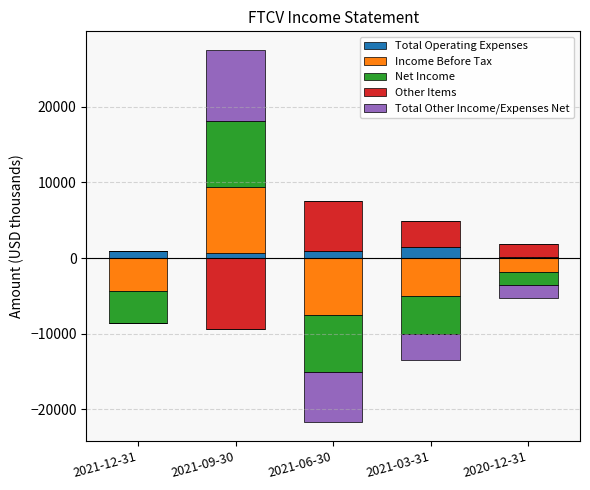

At which label does Other Items first exceed 1700?

2021-06-30